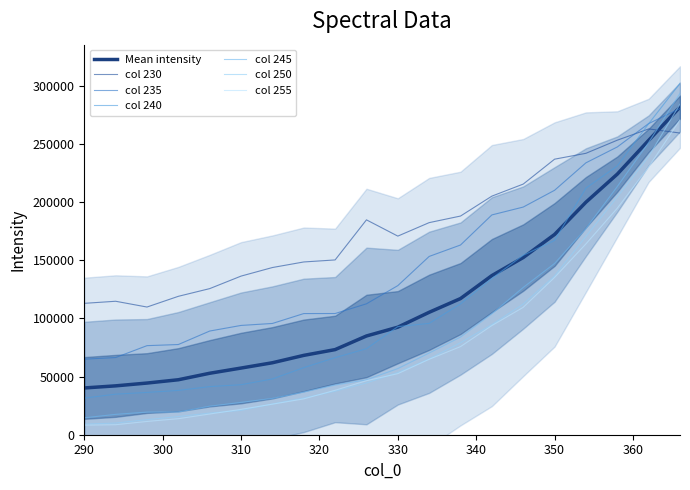

The 230 series shows 125698.3 at 306. True or false?

True